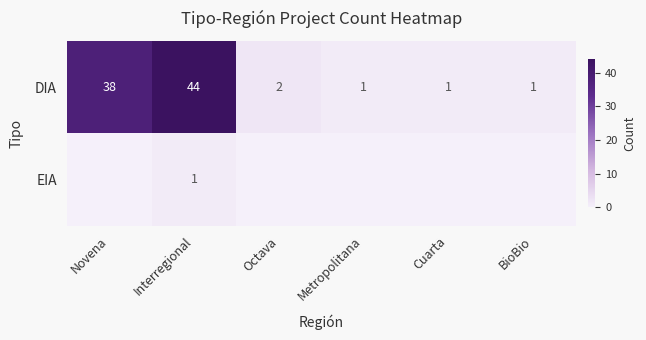

Which label corresponds to the largest value in the chart?

Interregional